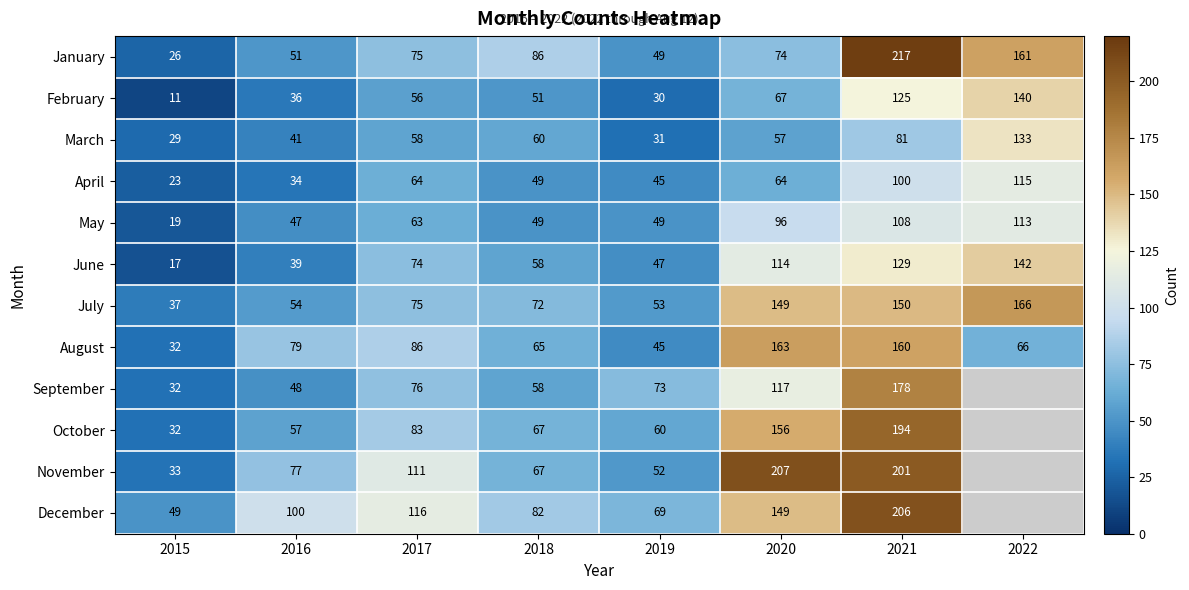

The September series shows 32 at 2015. True or false?

True